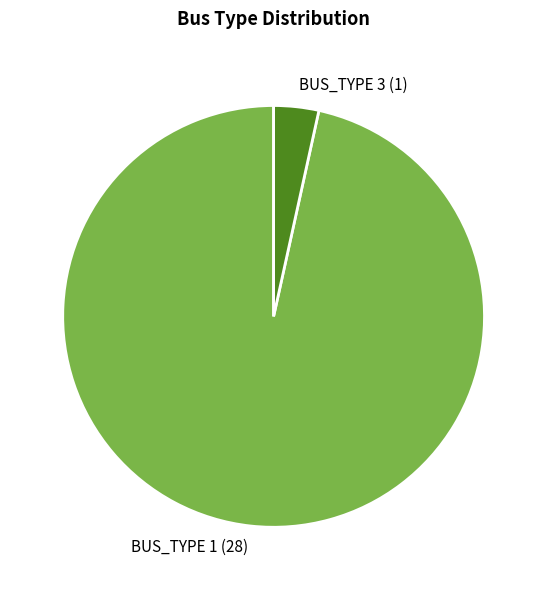

Between BUS_TYPE 1 and BUS_TYPE 3, which is larger?

BUS_TYPE 1